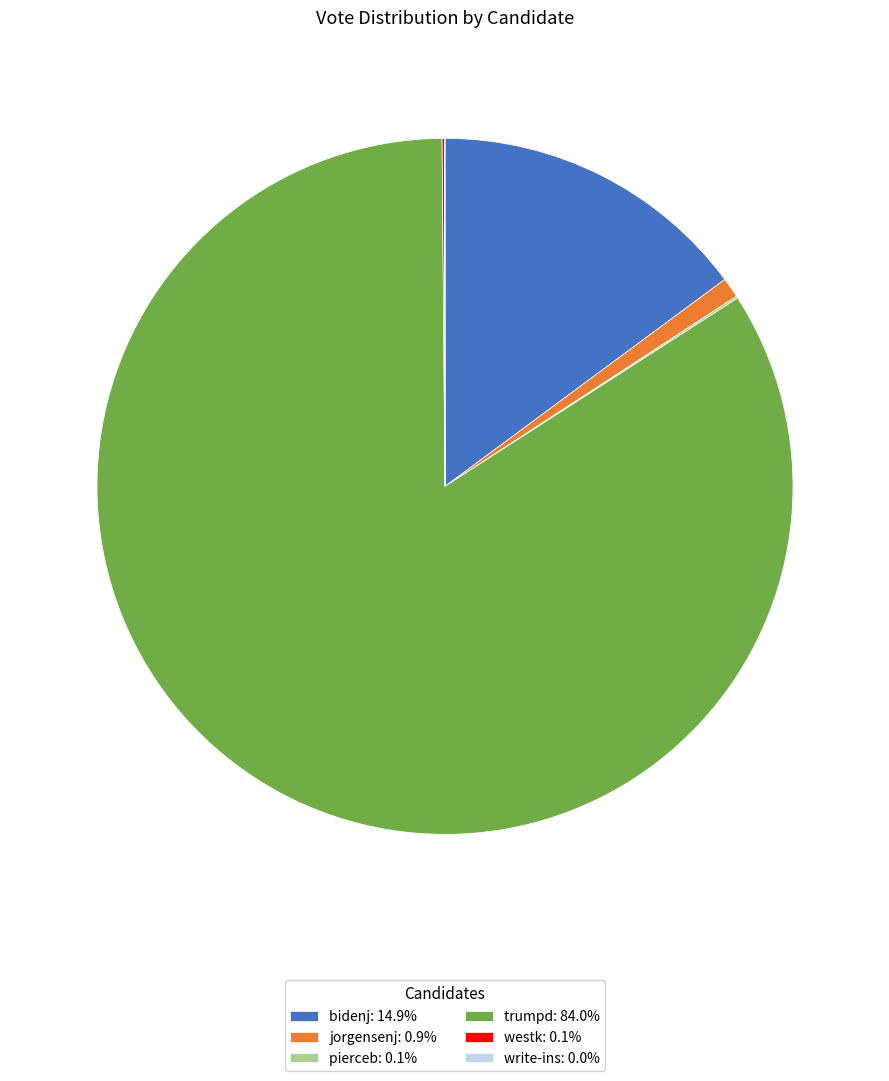

Which slice represents more than half of the pie?

trumpd